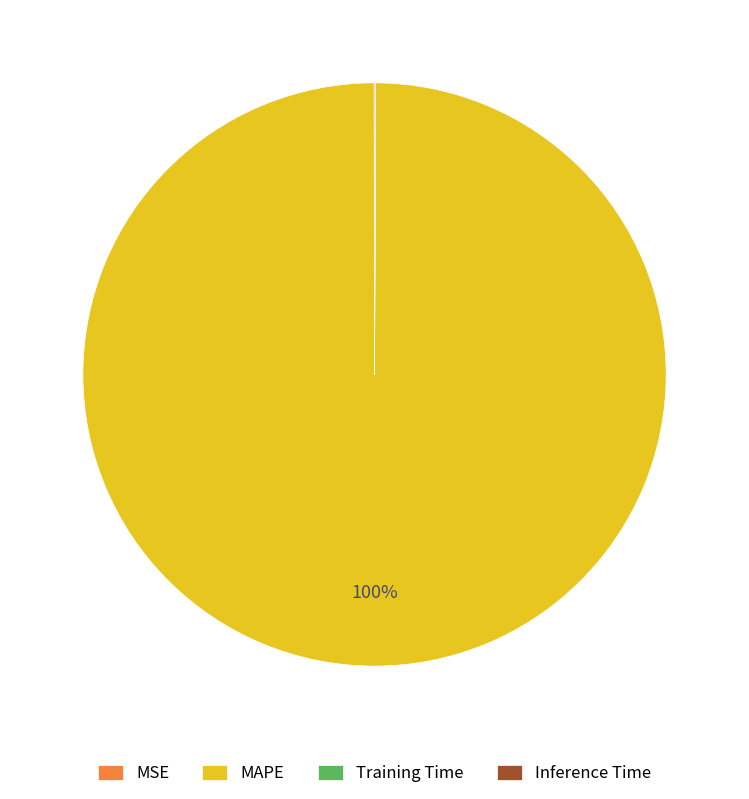

Is there any slice that represents more than half of the pie?

Yes